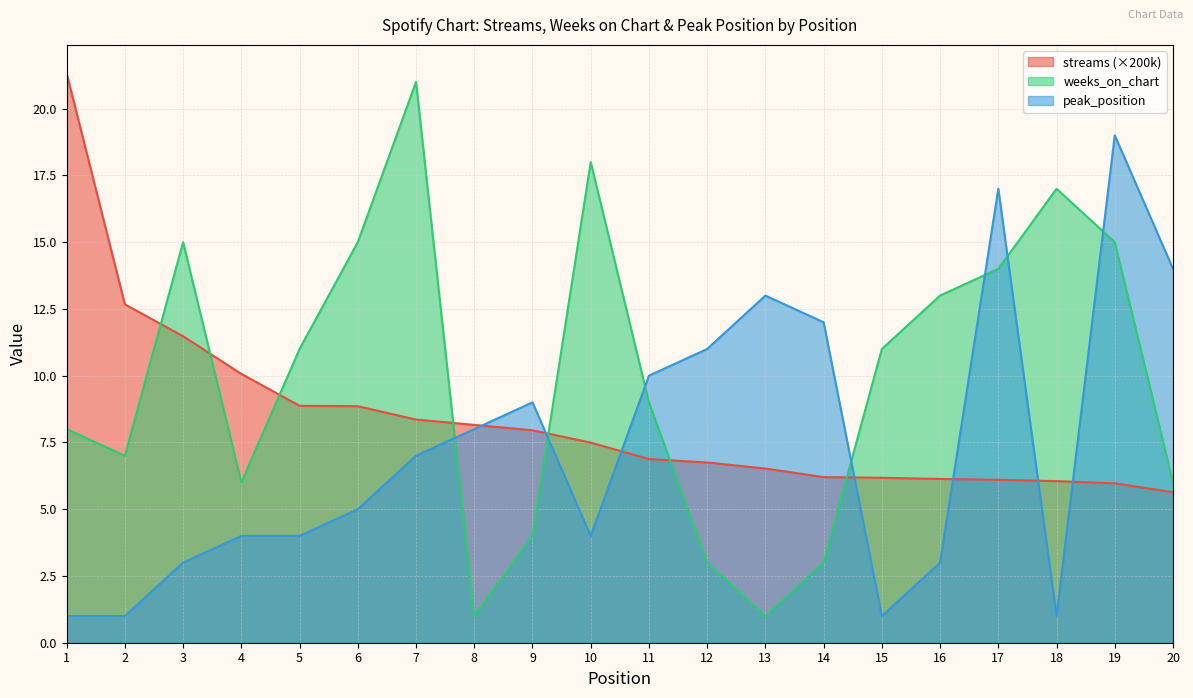

List the series in order of their overall mean, highest first.

weeks_on_chart, streams (×200k), peak_position